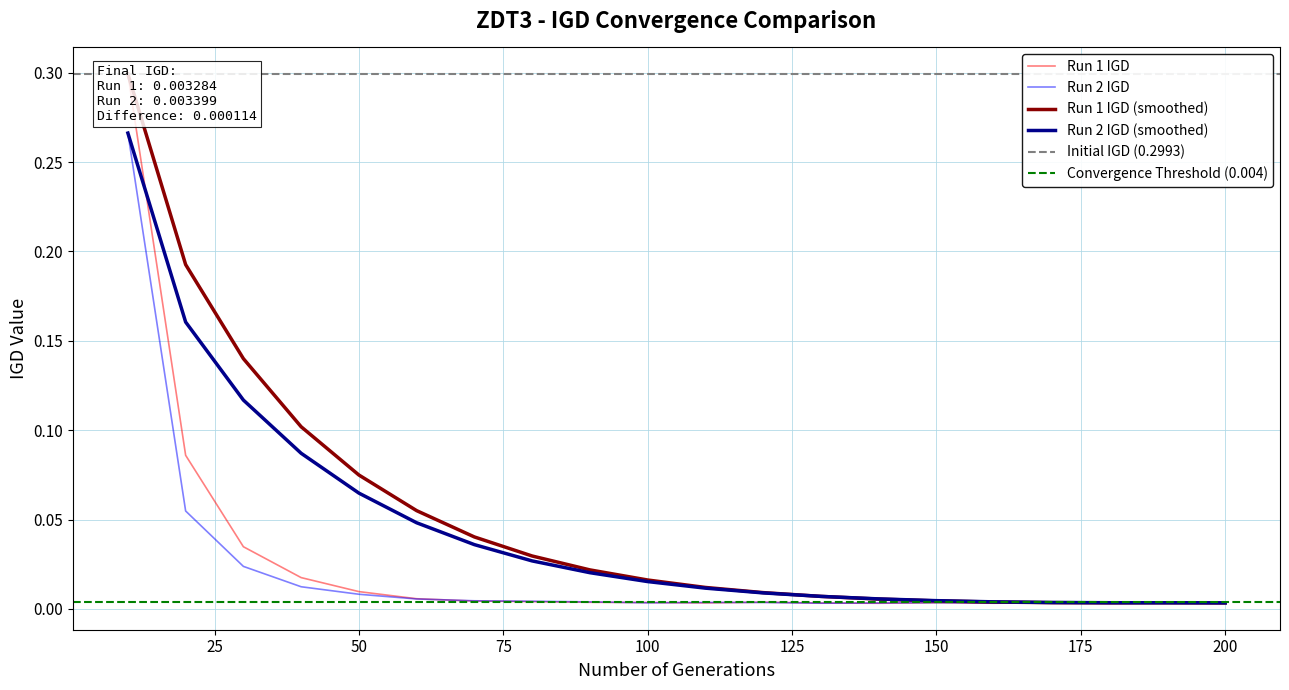

Does the chart have visible grid lines?

Yes